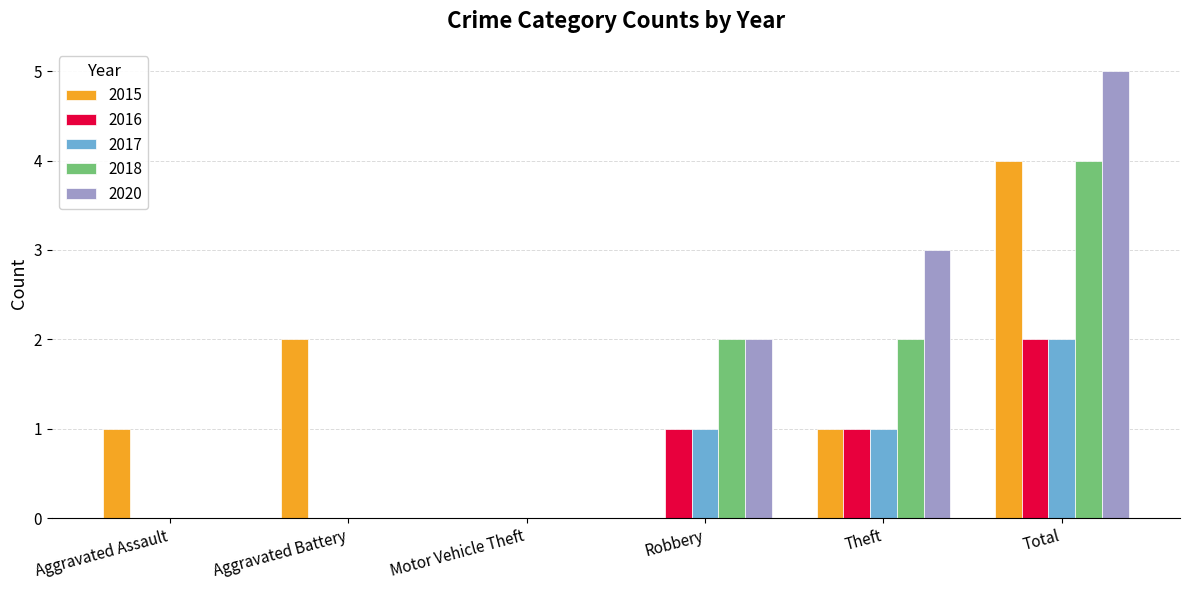

What is the sum of the 2015 values at Total and Aggravated Battery?

6